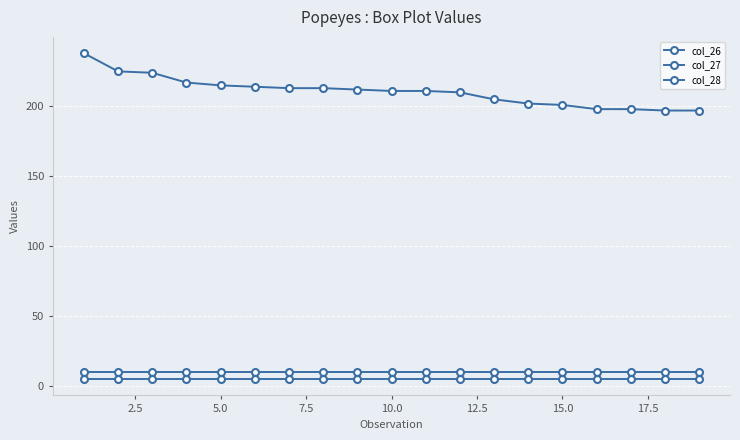

Count the number of data series in this chart.

3